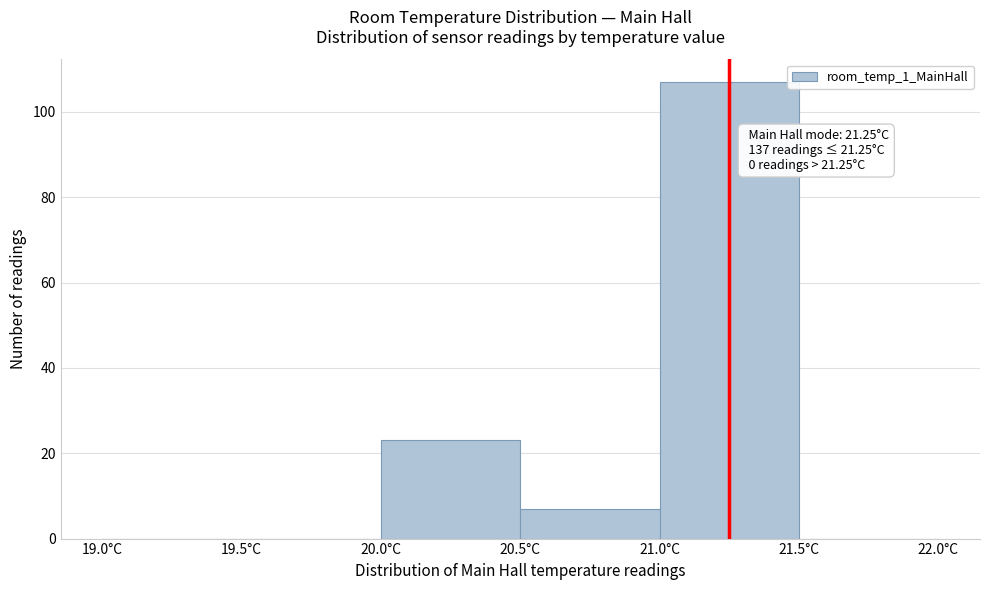

Which range on the x-axis has the tallest bar?

21.0 to 21.5